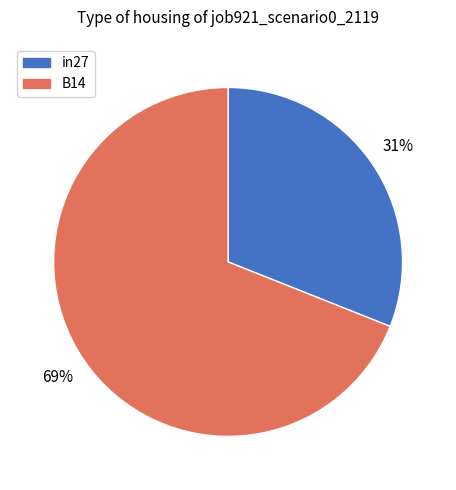

Does any single category account for the majority?

Yes